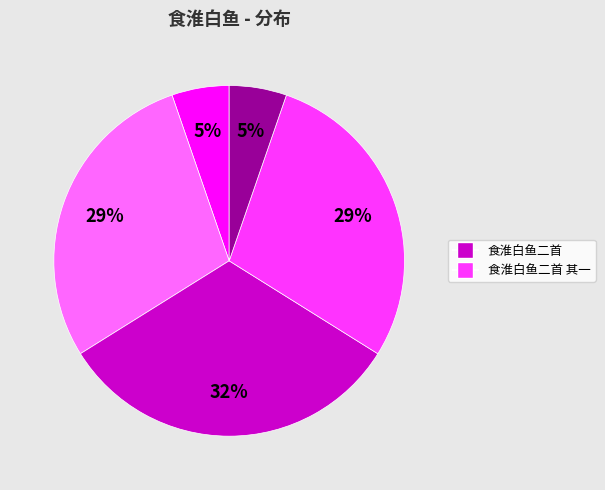

To the nearest percent, what is the difference between the largest and smallest slice percentages?

27%